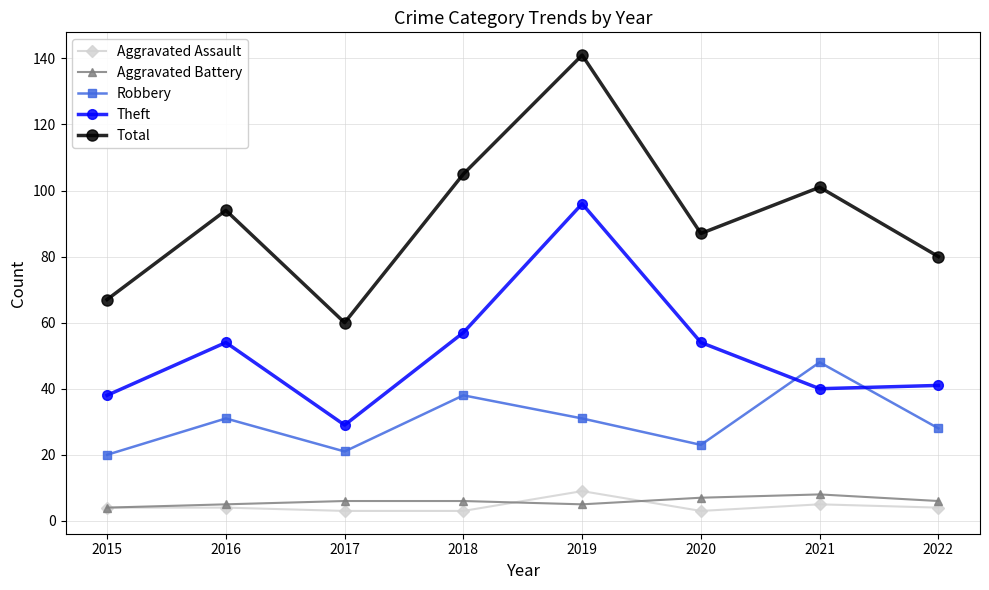

Reading left to right, list all the values displayed in this chart.

Aggravated Assault: 4	4	3	3	9	3	5	4
Aggravated Battery: 4	5	6	6	5	7	8	6
Robbery: 20	31	21	38	31	23	48	28
Theft: 38	54	29	57	96	54	40	41
Total: 67	94	60	105	141	87	101	80